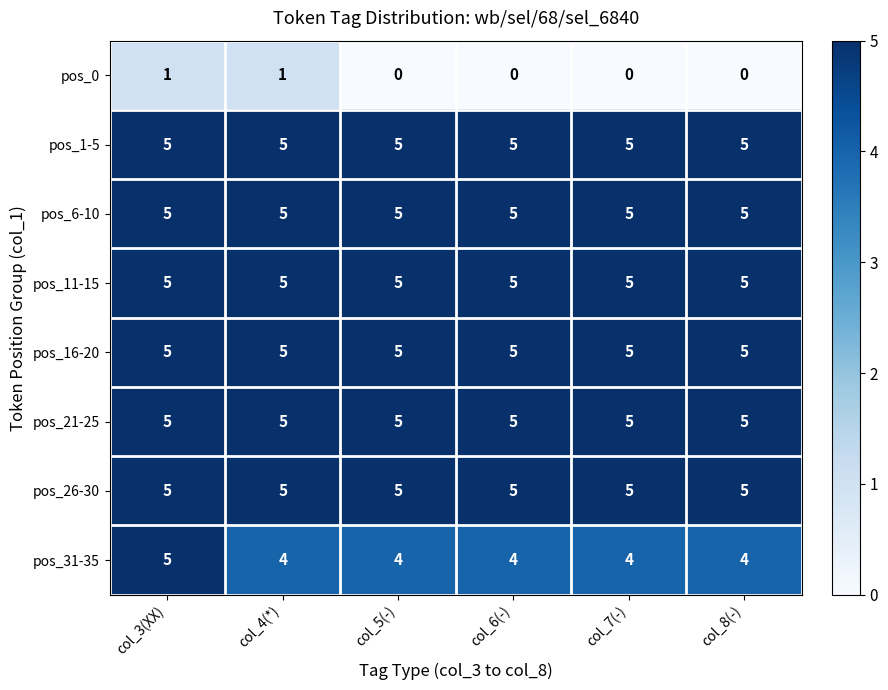

Which series changed the most between col_4(*) and col_7(-)?

pos_0